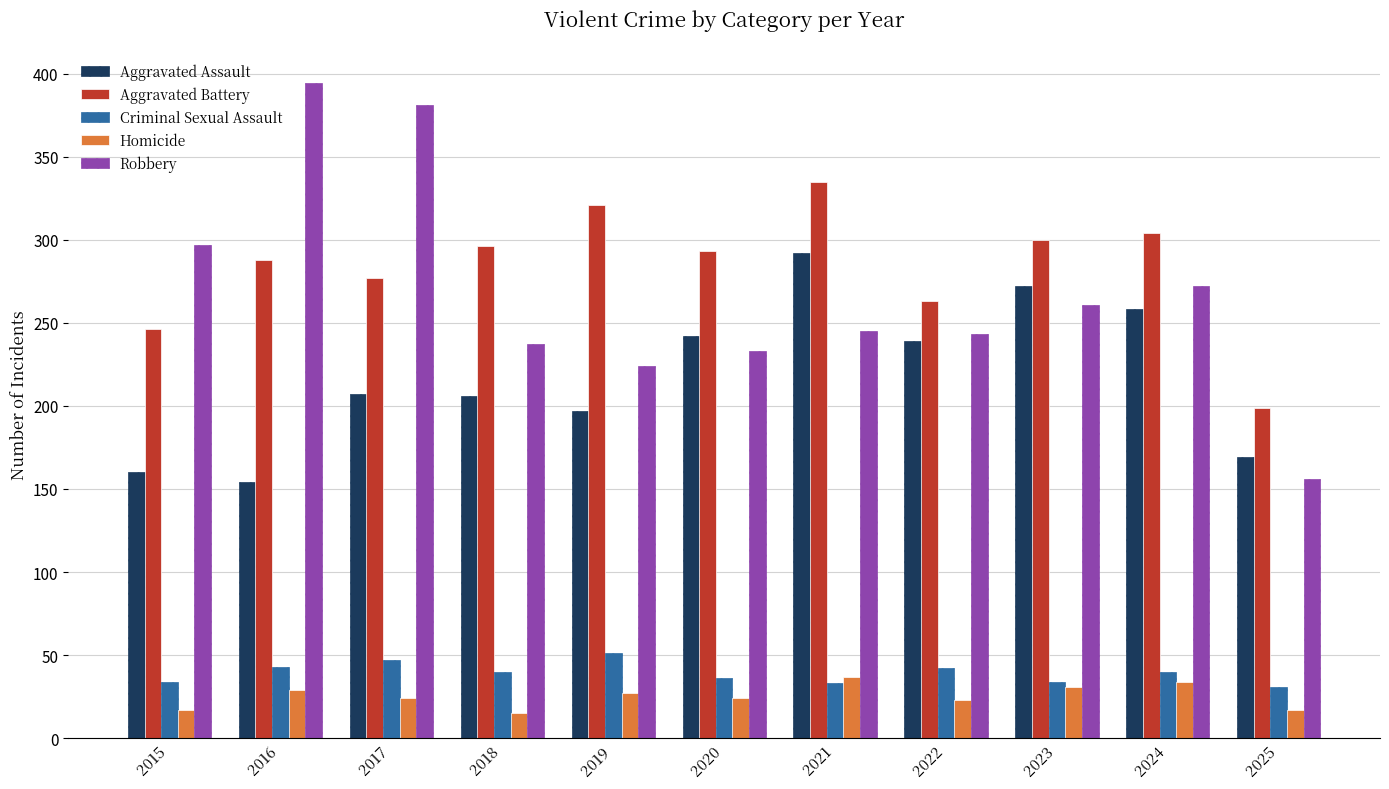

Which series has the largest total across all categories?

Aggravated Battery